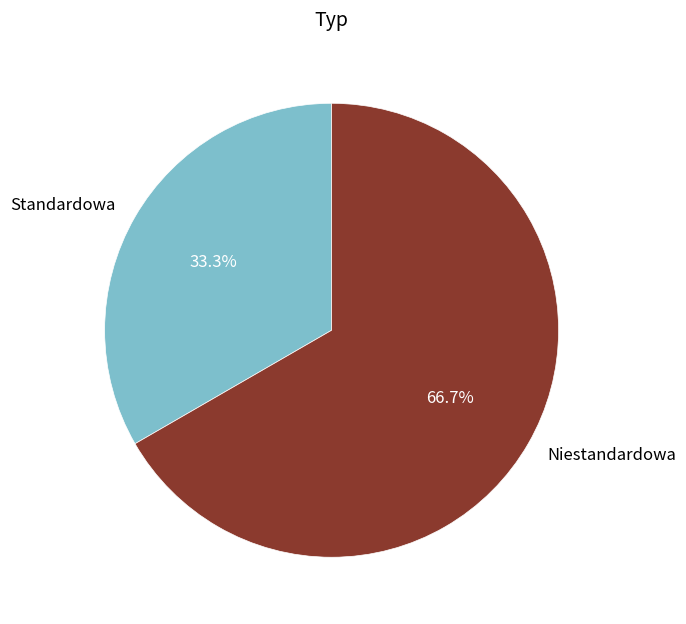

What percentage is the Standardowa slice, to the nearest percent?

33%